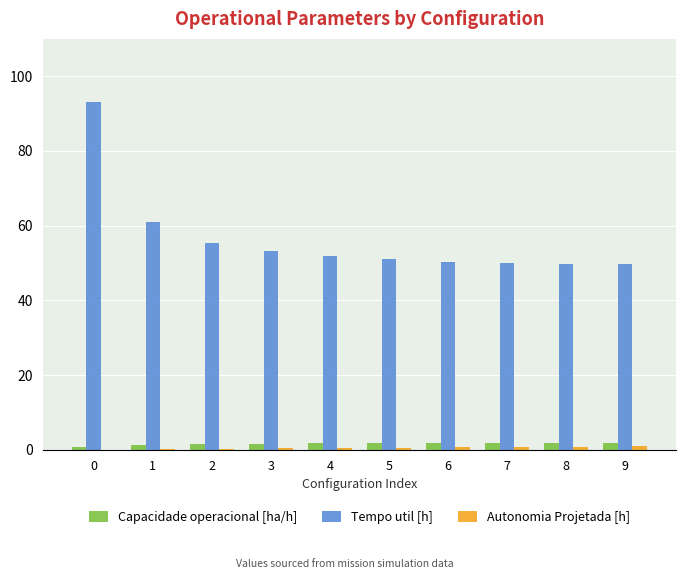

Which series has the largest total across all categories?

Tempo util [h]